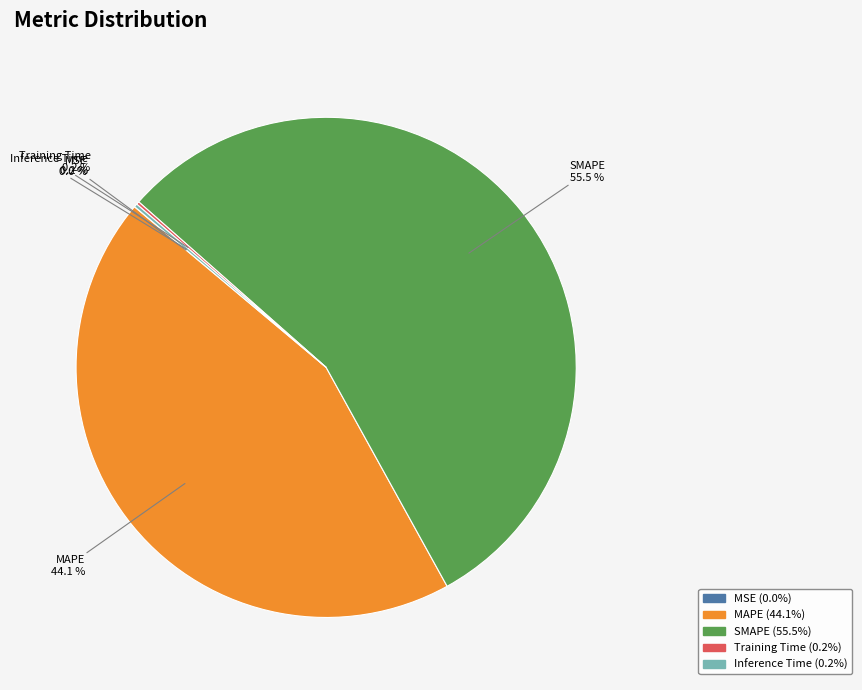

How much of the chart is everything except MAPE?

55.9%